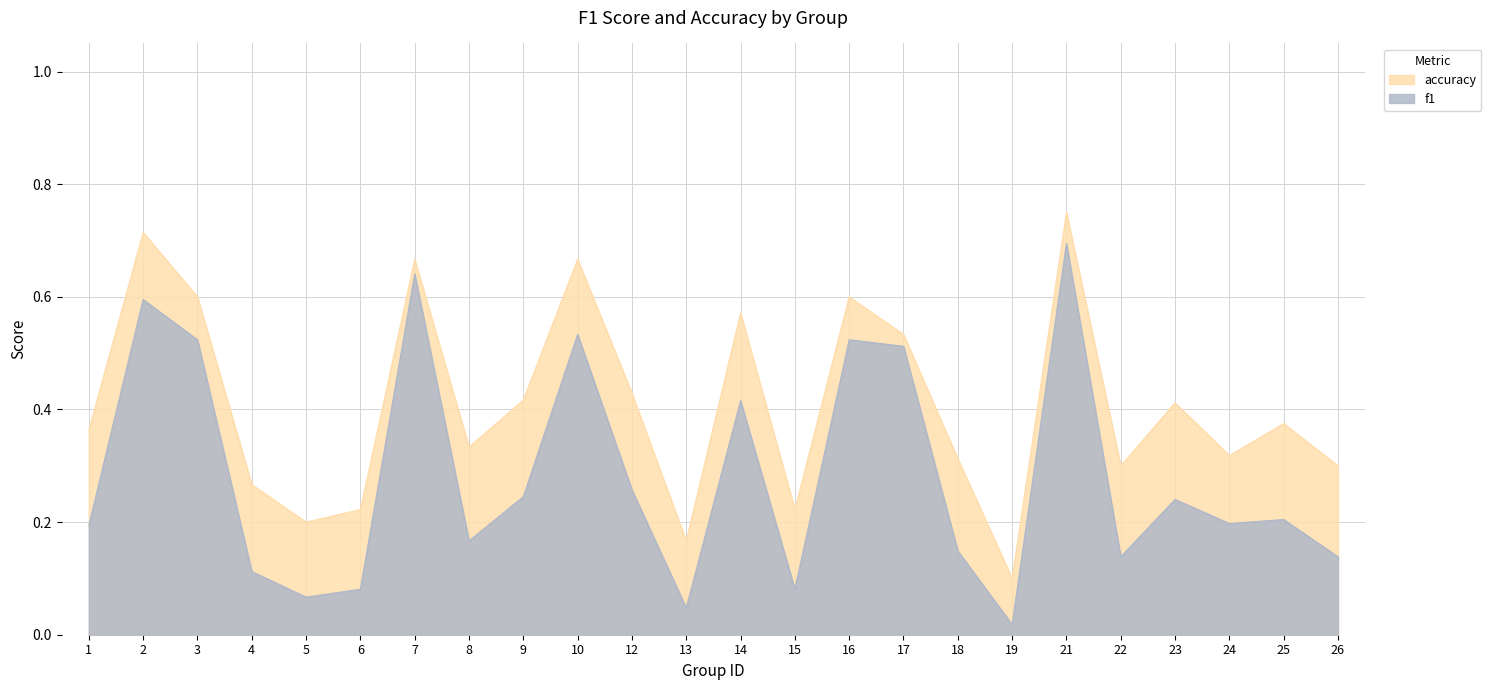

Is the value of f1 at 14 greater than the value of accuracy at 10?

No